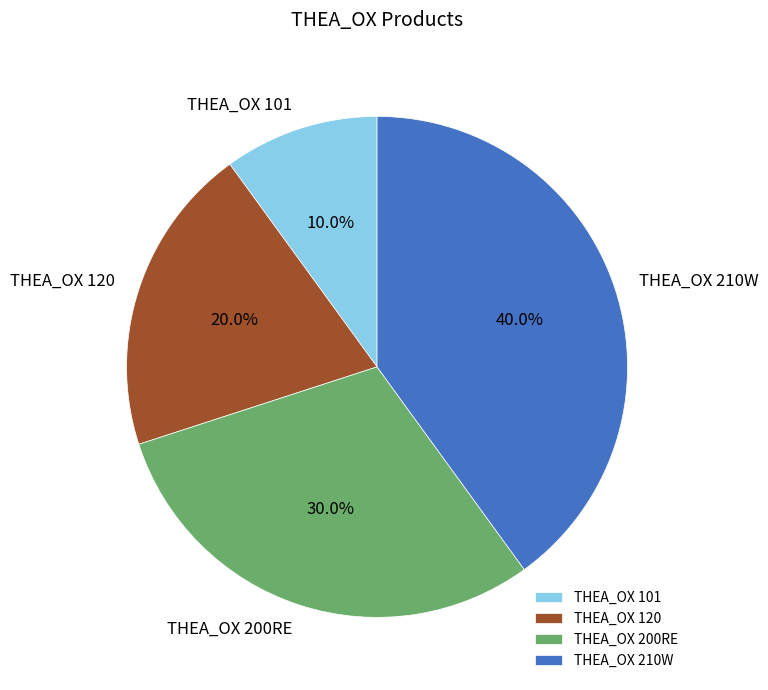

Which slice is the smallest?

THEA_OX 101